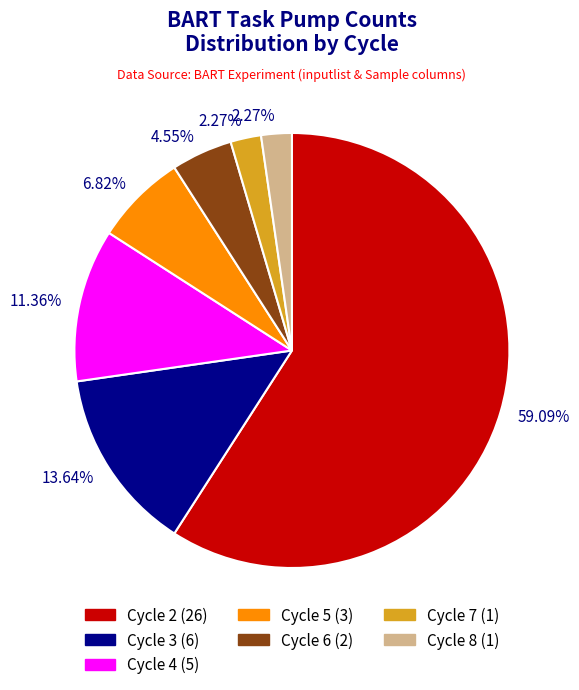

Does any single category account for the majority?

Yes